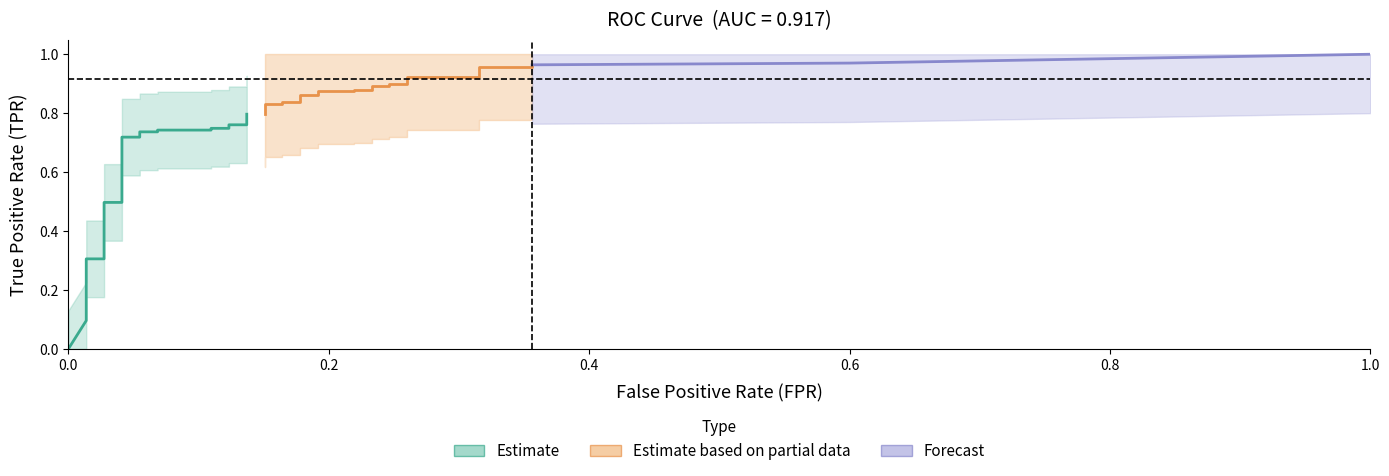

True or false: fpr has a value of 0.1 at 12.

True